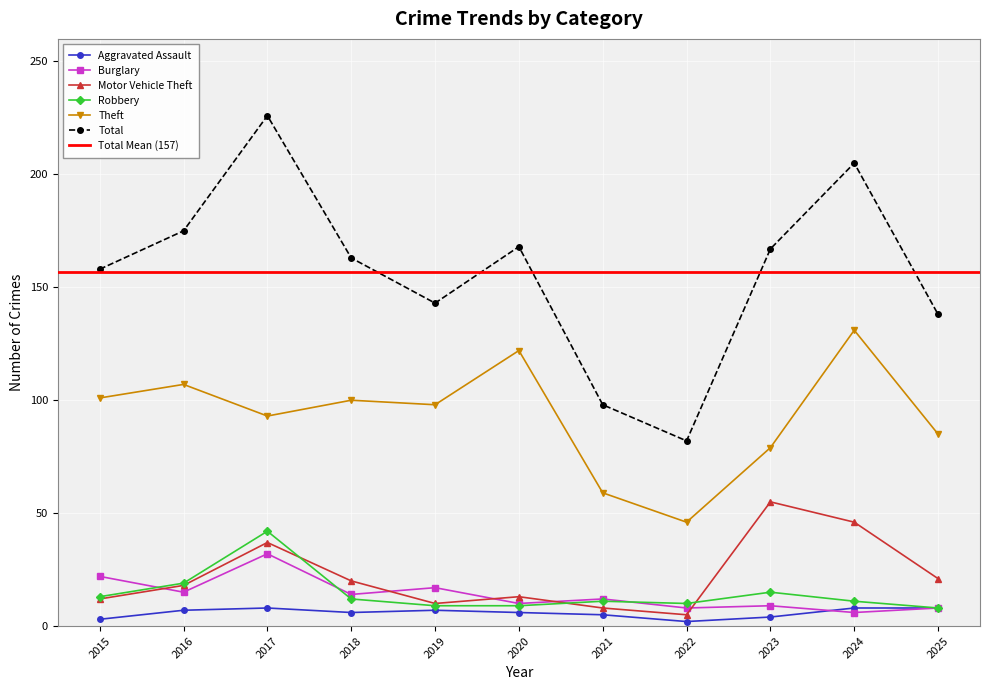

List the labels in order of Total value, largest first.

2017, 2024, 2016, 2020, 2023, 2018, 2015, 2019, 2025, 2021, 2022